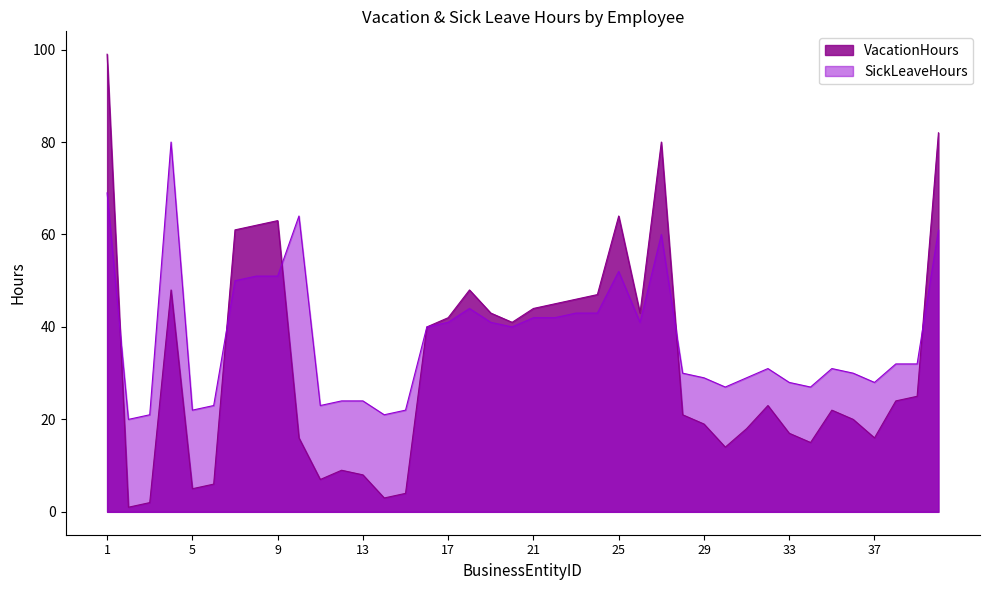

In SickLeaveHours, how many points are higher than both neighbors (excluding endpoints)?

7